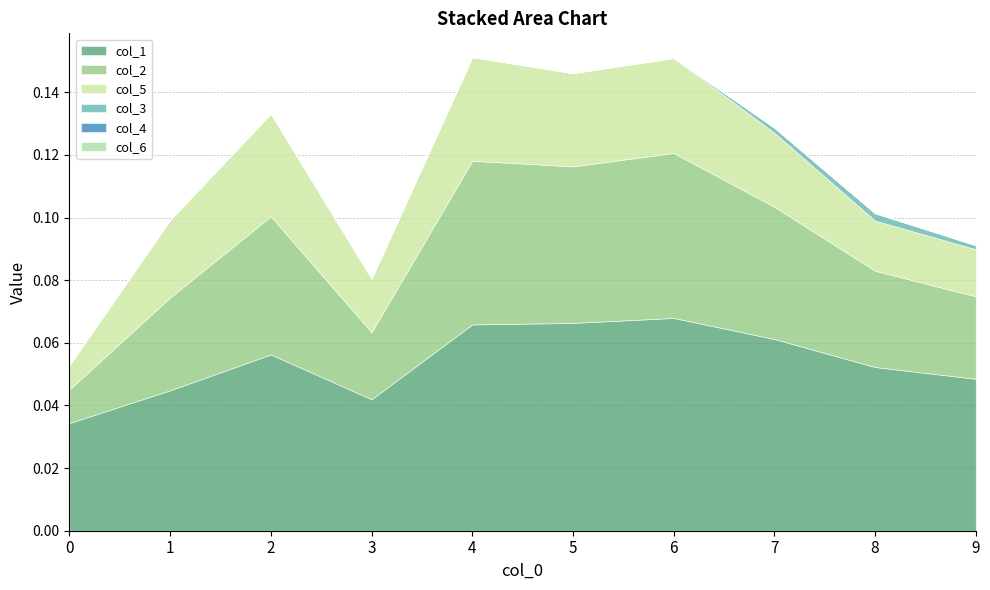

At how many categories does at least one series exceed 0?

10